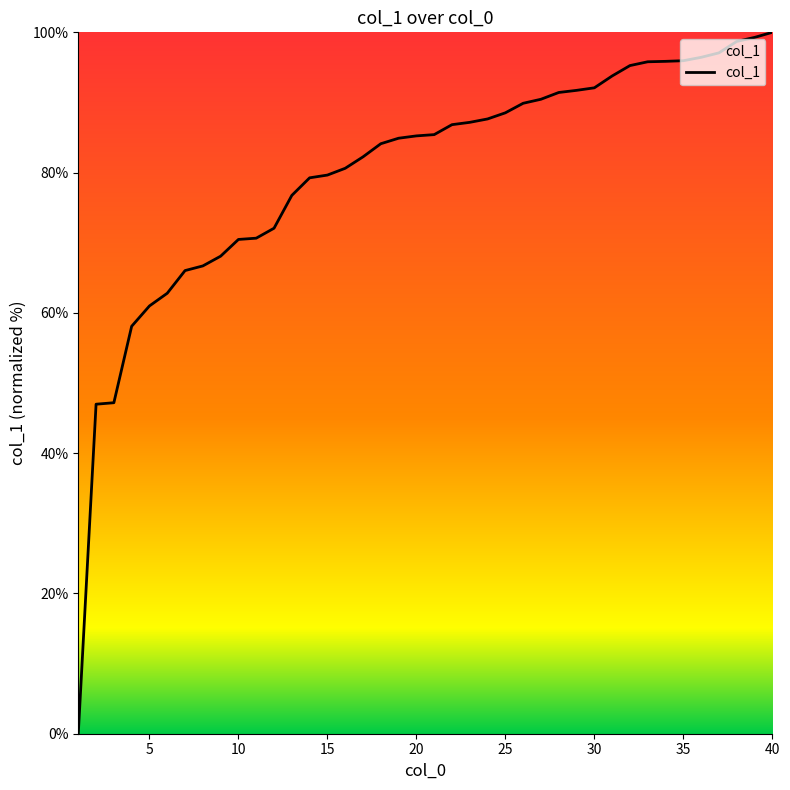

What is the maximum value shown in the chart?

100.0